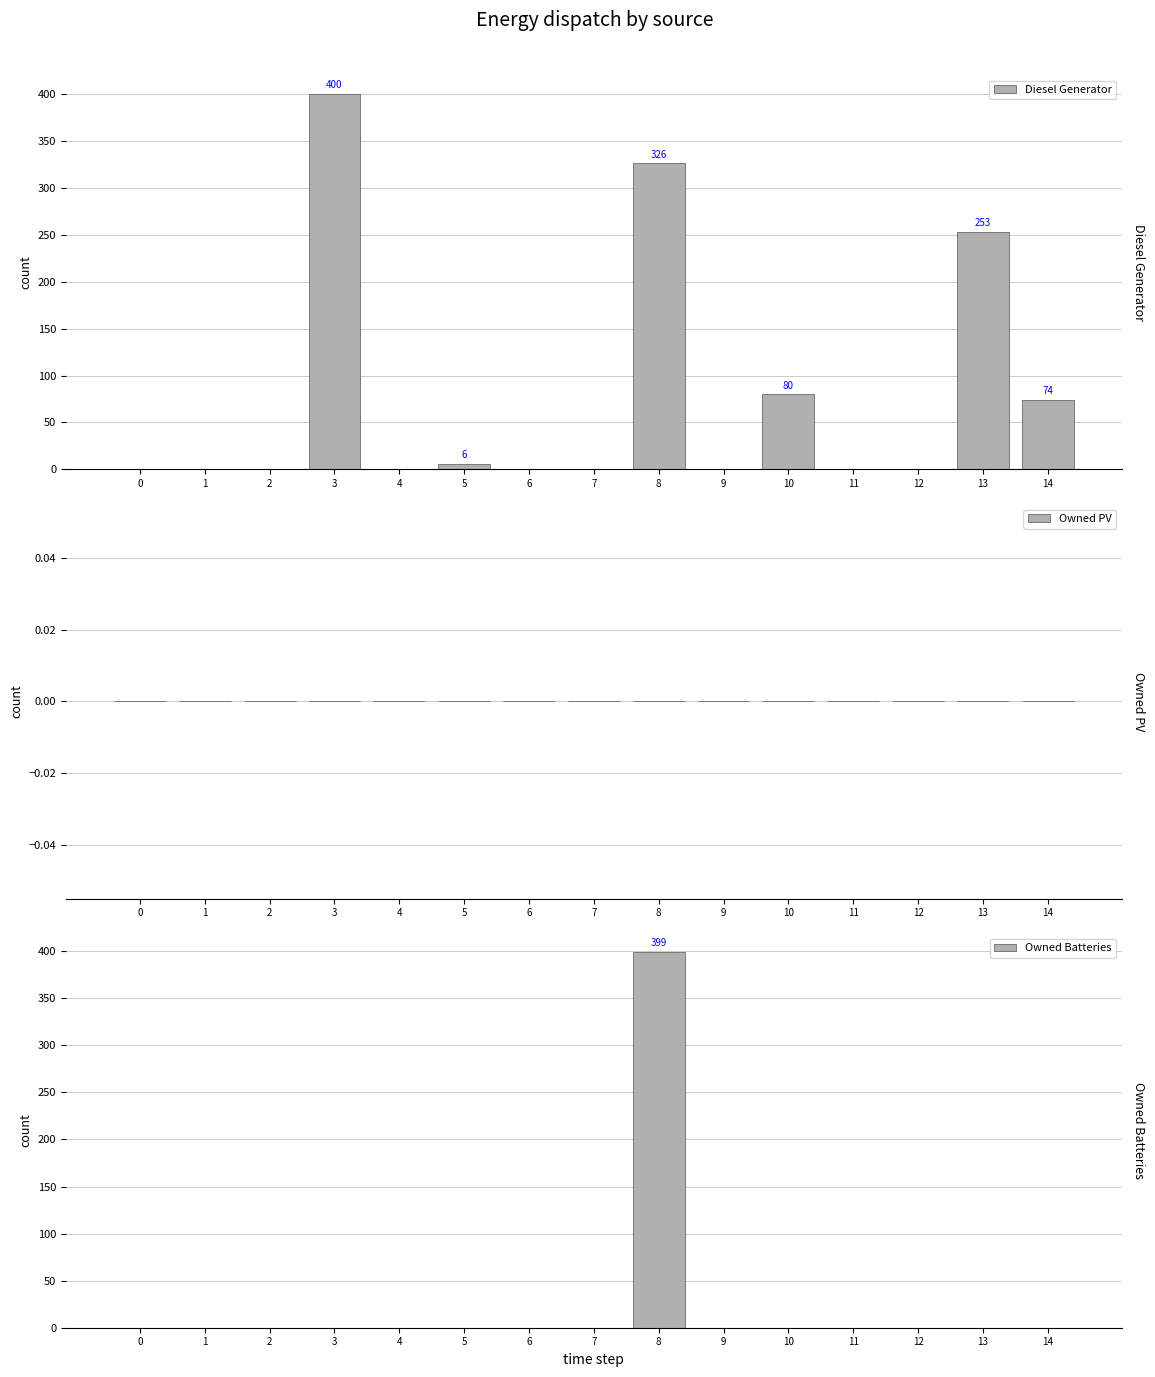

Between 1 and 7, which is larger?

1